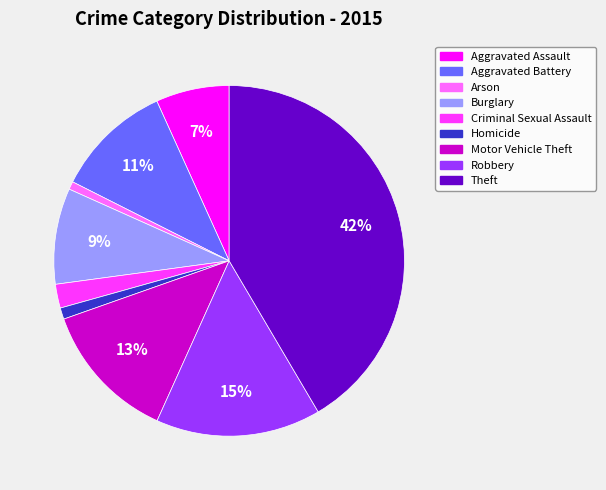

The Motor Vehicle Theft slice represents 21% of the pie. True or false?

False